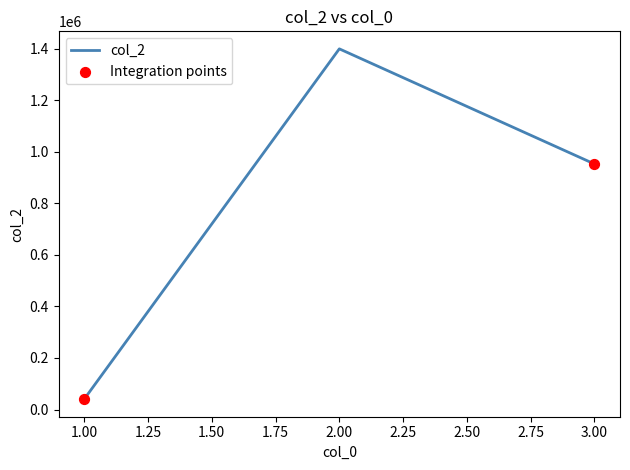

What is the change in value from 1.00 to 2.00?

+1360000